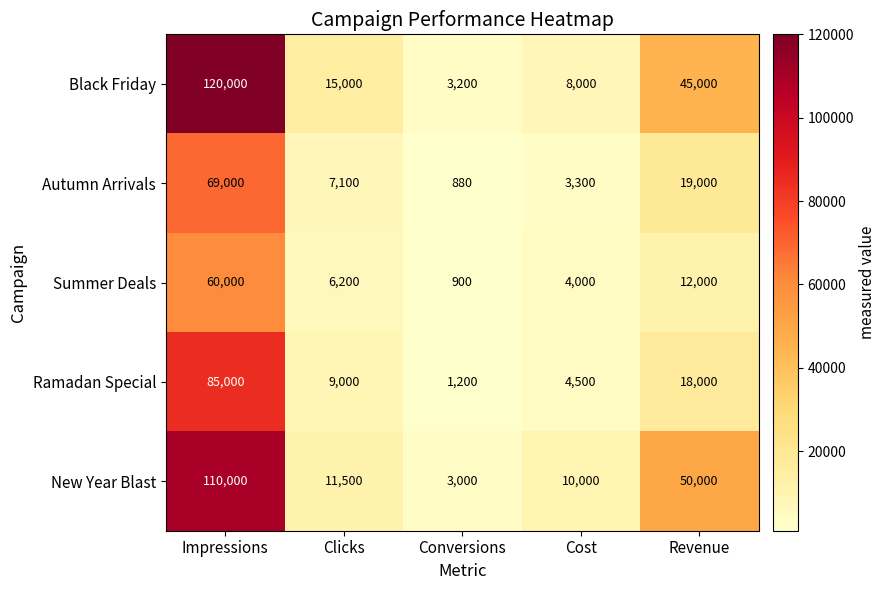

Which label corresponds to the largest value in the chart?

Impressions